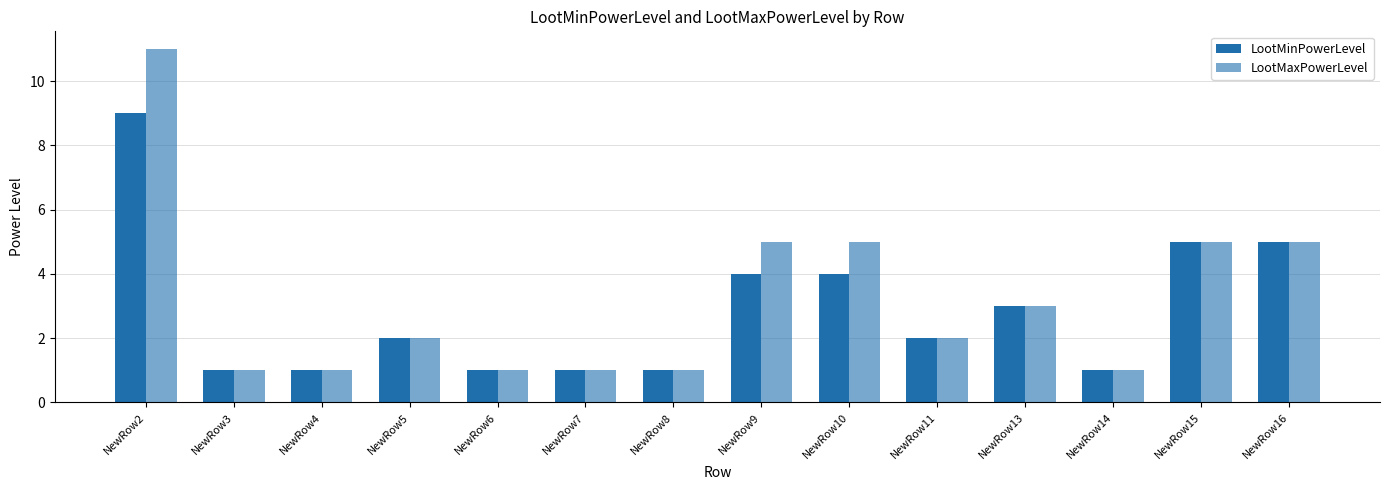

How many series are shown in this chart?

2